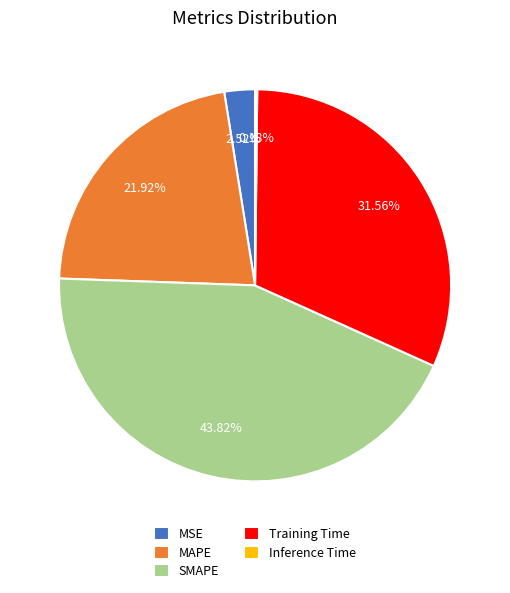

Which has a higher value, MSE or SMAPE?

SMAPE